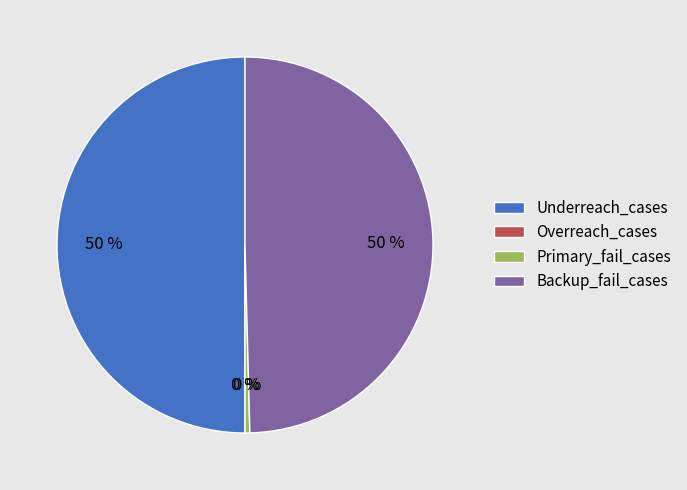

Is it true that Underreach_cases is 40% of the pie?

False